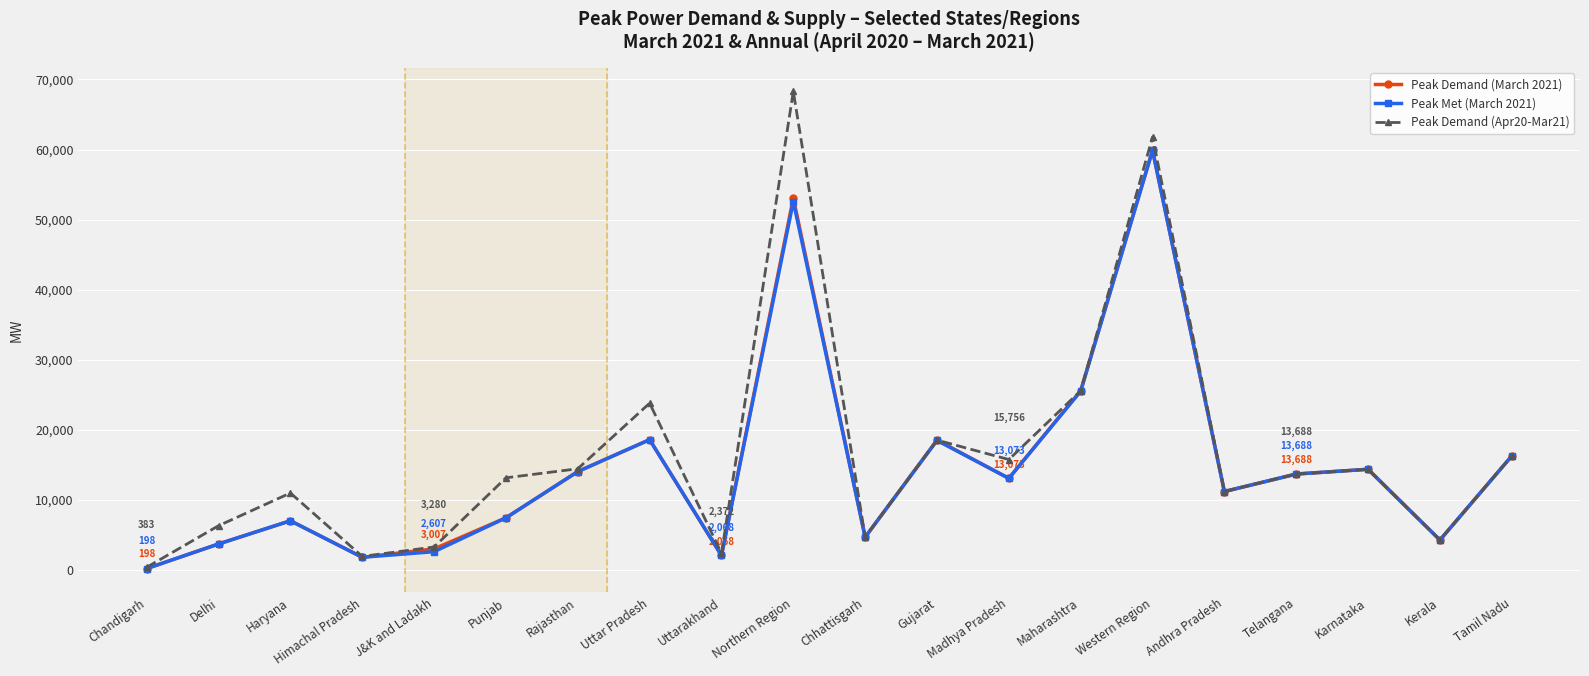

Which series has the largest range (max minus min)?

Peak Demand (Apr20-Mar21)